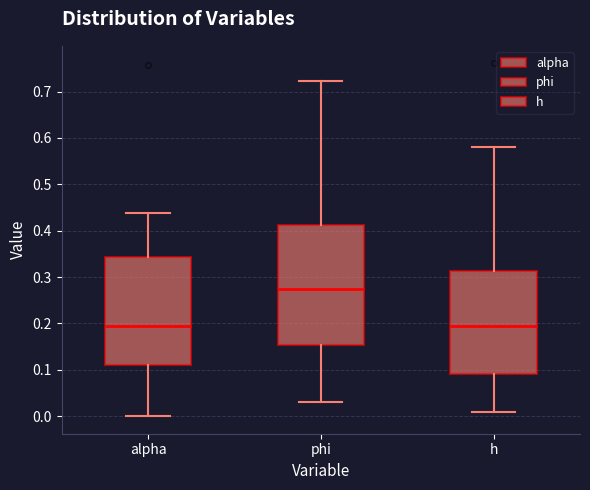

Which box's median line is the highest?

phi